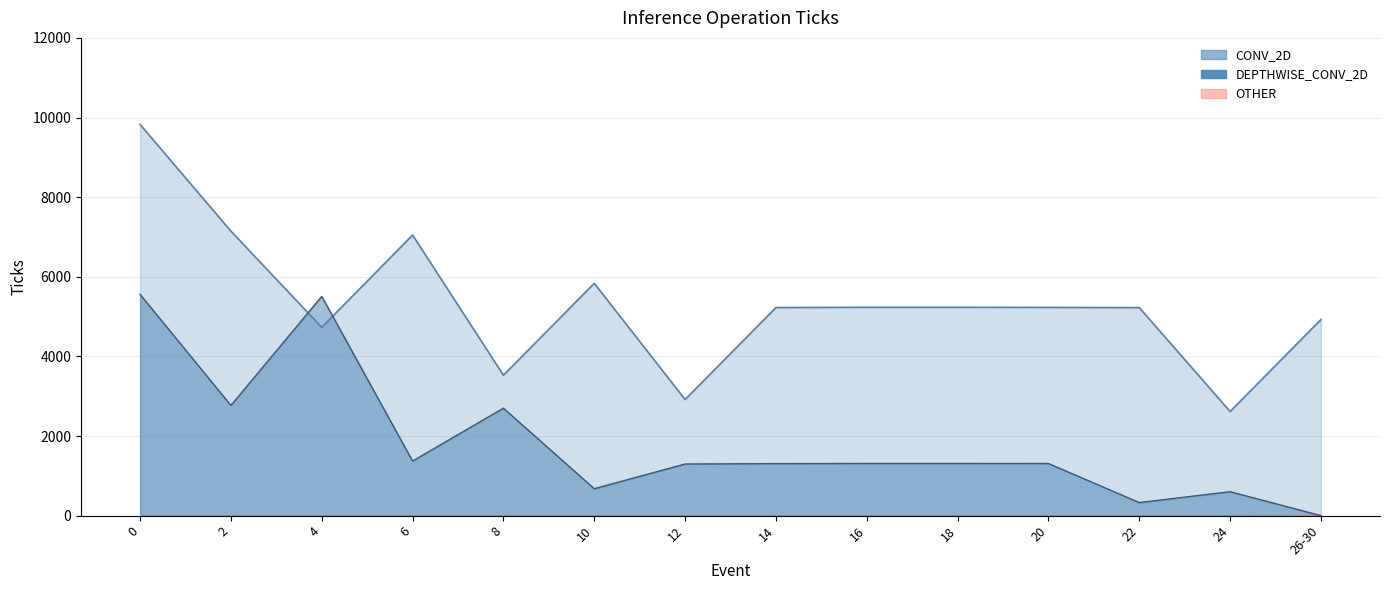

Is it true that DEPTHWISE_CONV_2D equals 328 at 22?

True